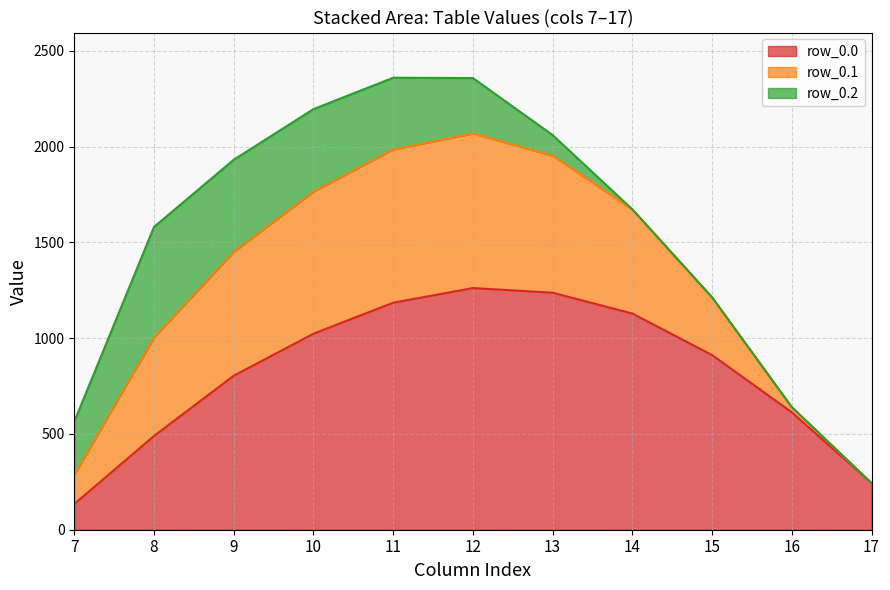

List the series in order of their peak value, lowest first.

row_0.2, row_0.1, row_0.0